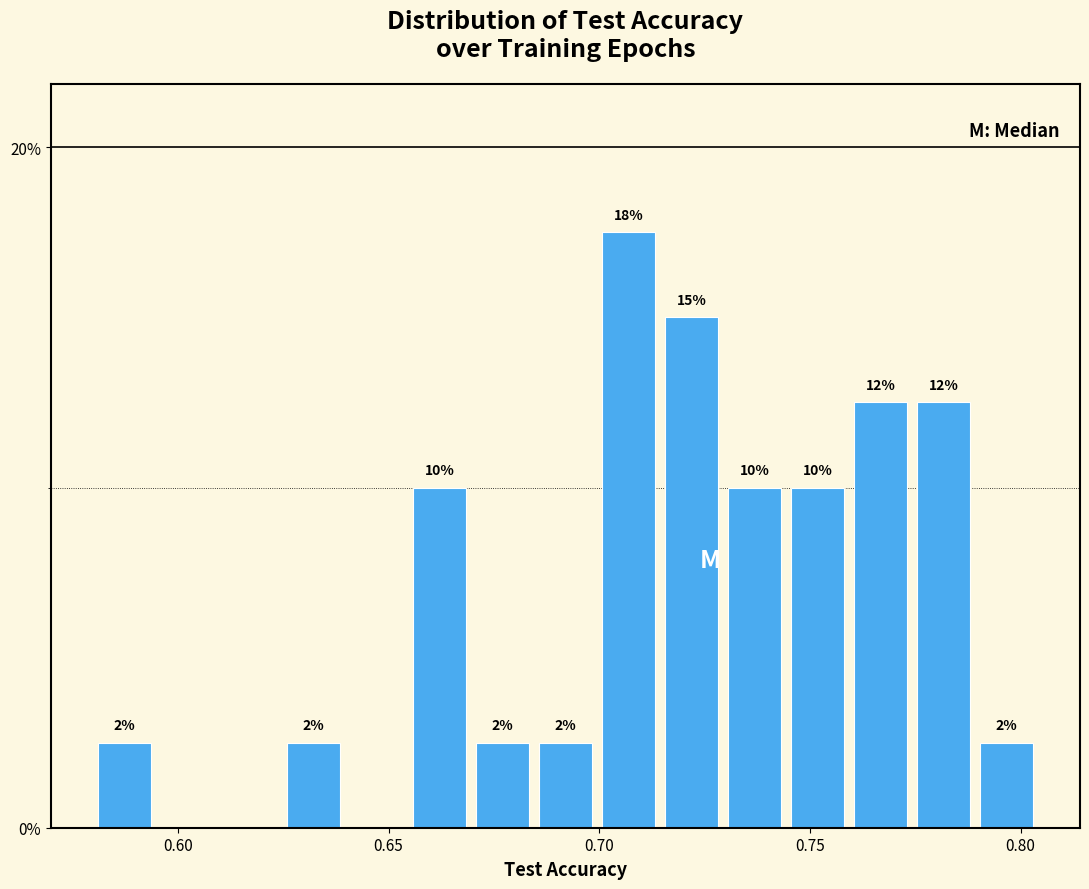

Around what value on the x-axis is the tallest bar? Give the approximate position of its centre, as read against the axis.

0.705